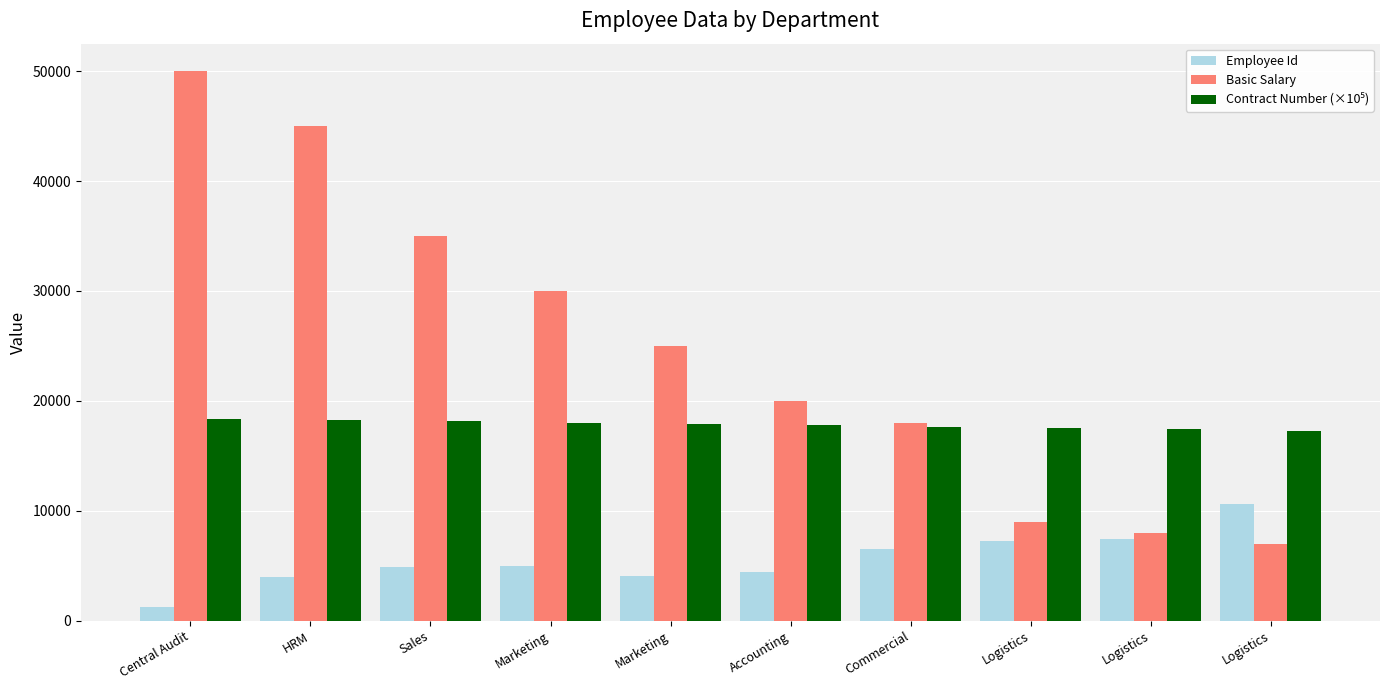

How many bars are there in each group?

3